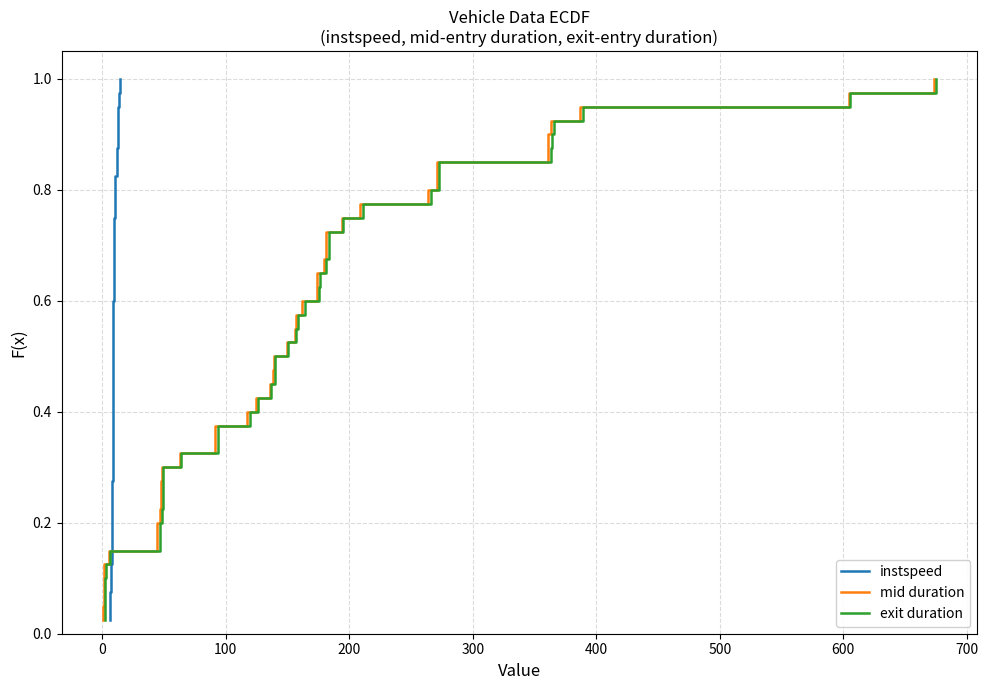

What is the difference between the second highest and second lowest values in the exit duration series?

0.9